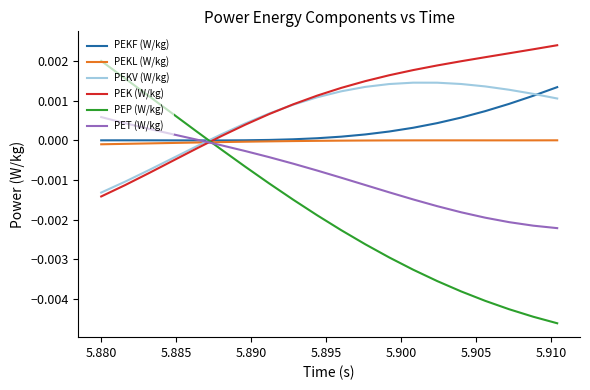

How many lines are shown in the chart?

6